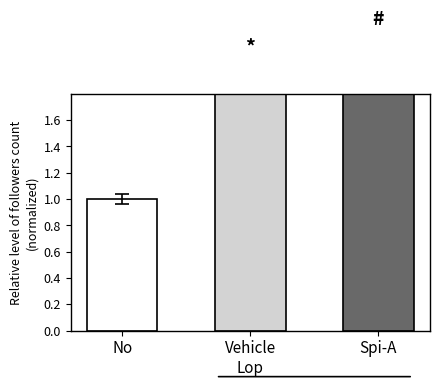

What is the minimum value shown in the chart?

1.0